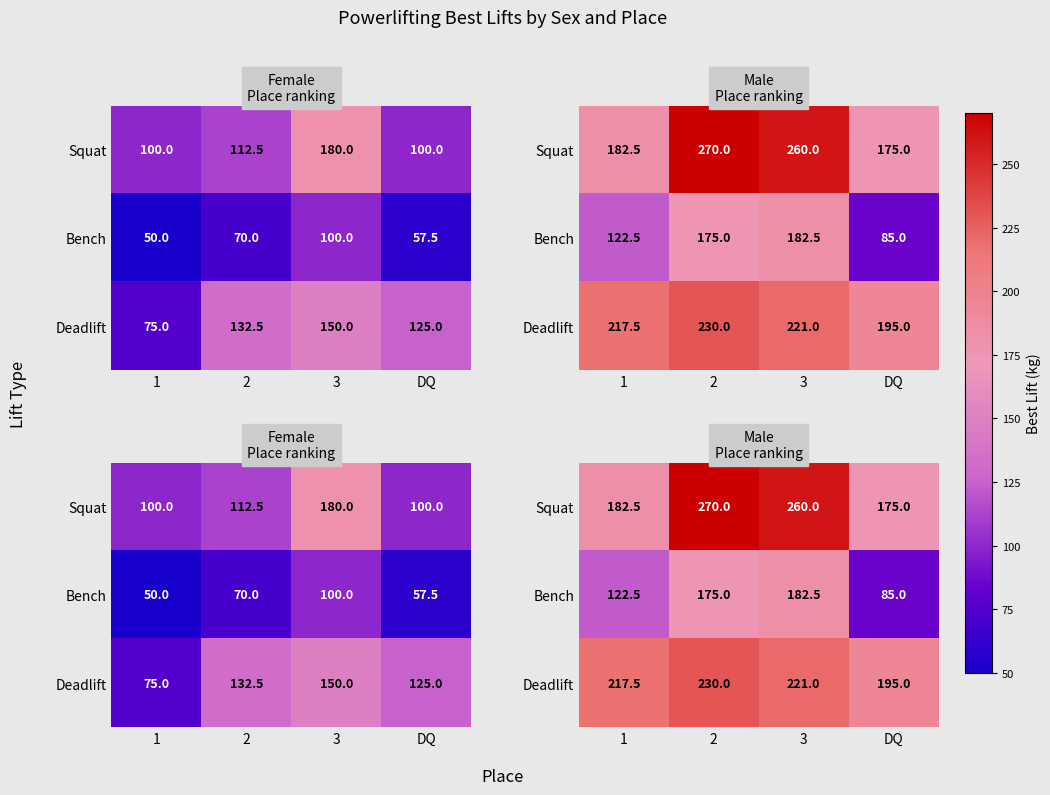

How many data points in Deadlift are less than 221?

2